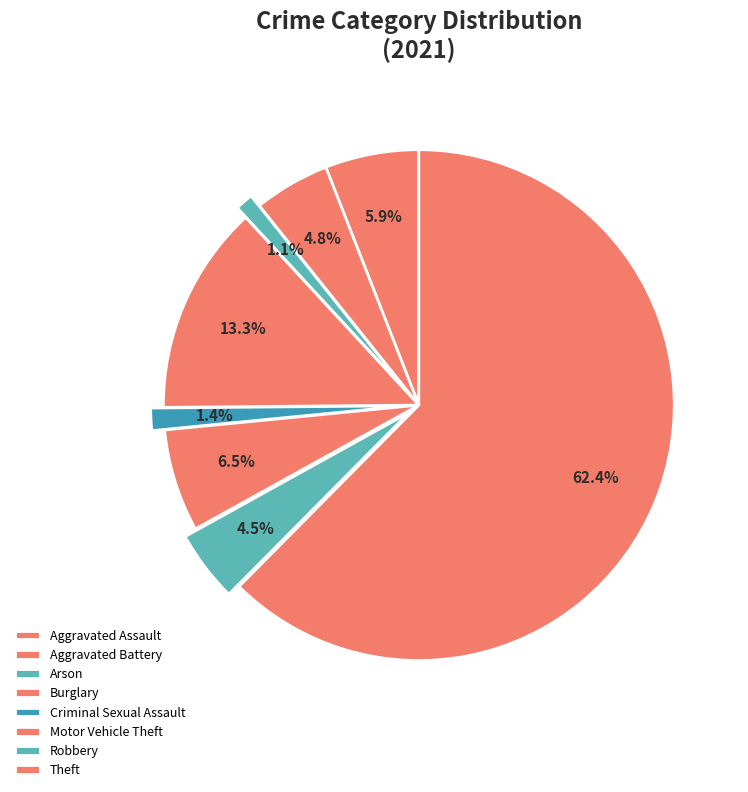

How many slices are in this pie chart?

8